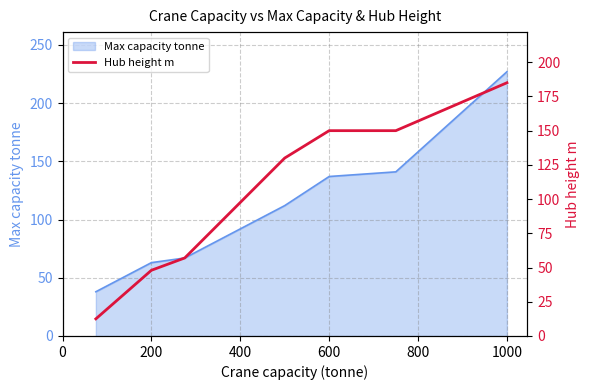

What is the minimum value for Max capacity tonne?

38